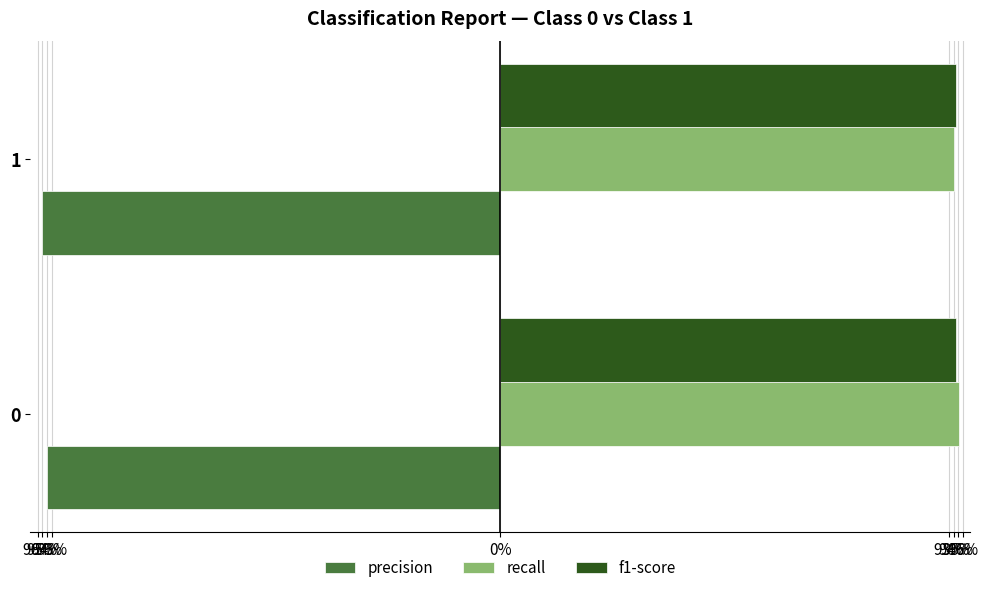

What are all the series names shown in the legend?

precision, recall, f1-score